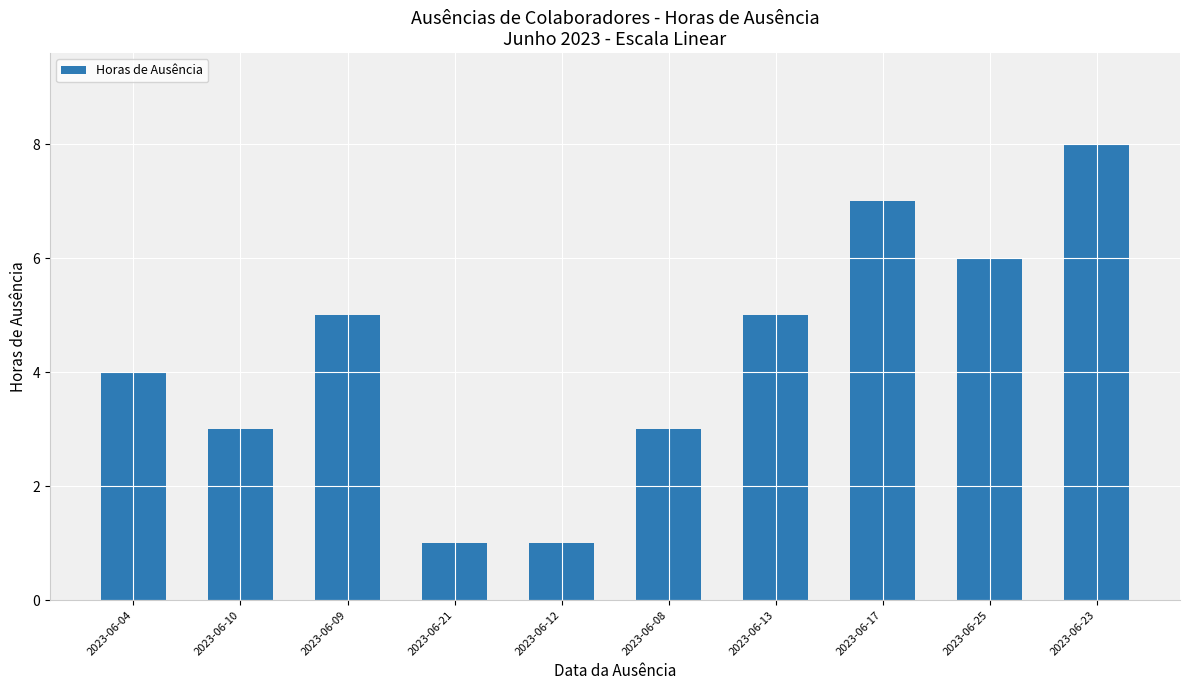

Reading left to right, list all the values displayed in this chart.

4	3	5	1	1	3	5	7	6	8